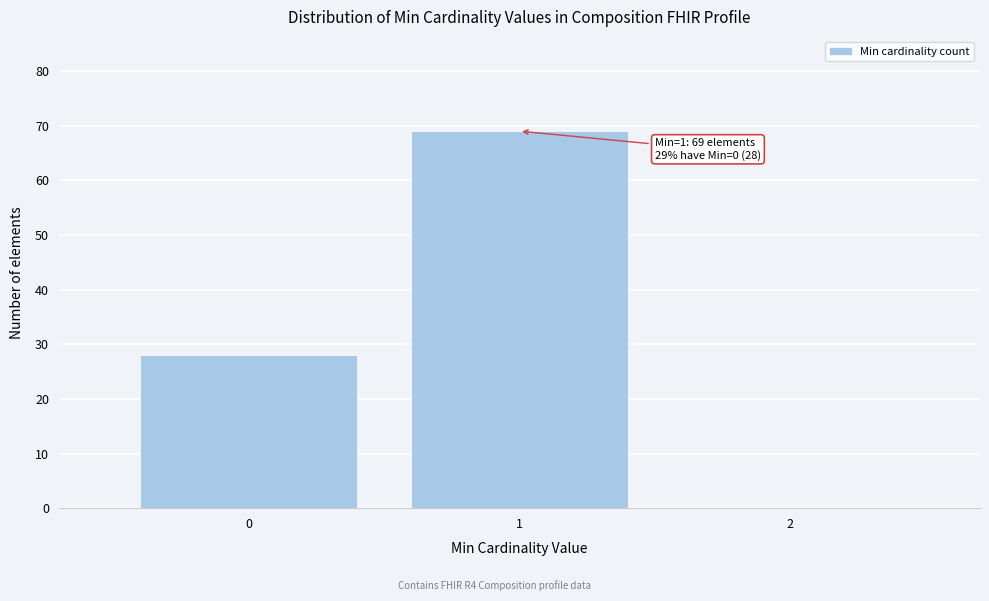

Which range on the x-axis has the tallest bar?

0.5 to 1.5